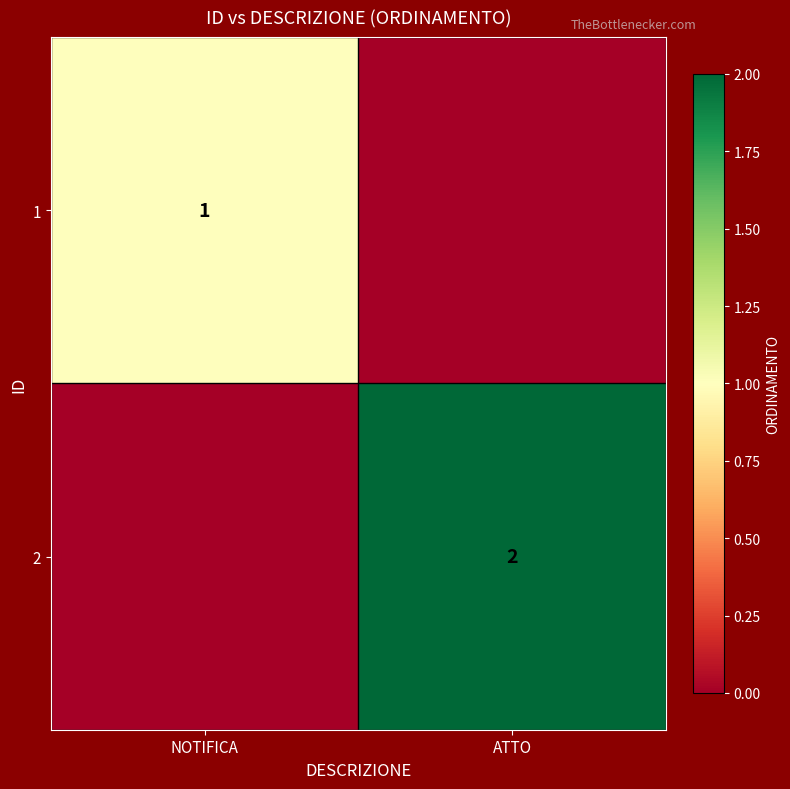

The value of 2 at ATTO is 2. True or false?

True